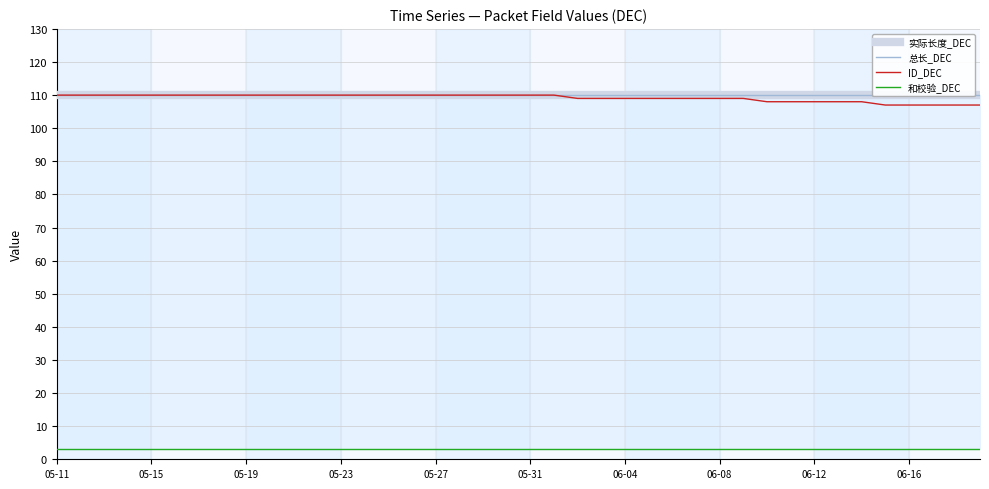

What is the highest value of the 和校验_DEC series?

3